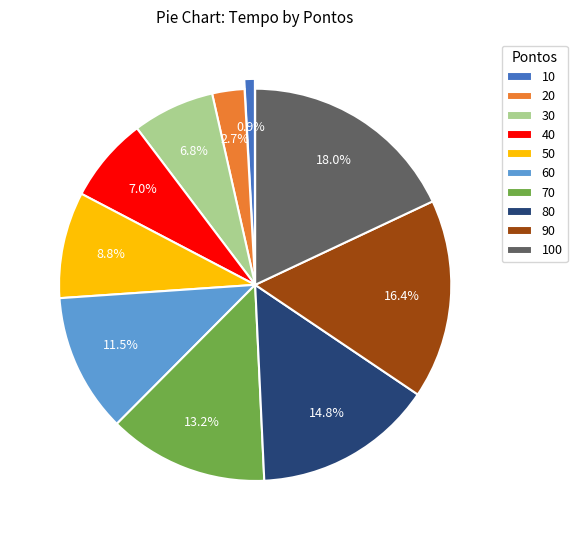

Does 50 account for over 50% of the chart?

No